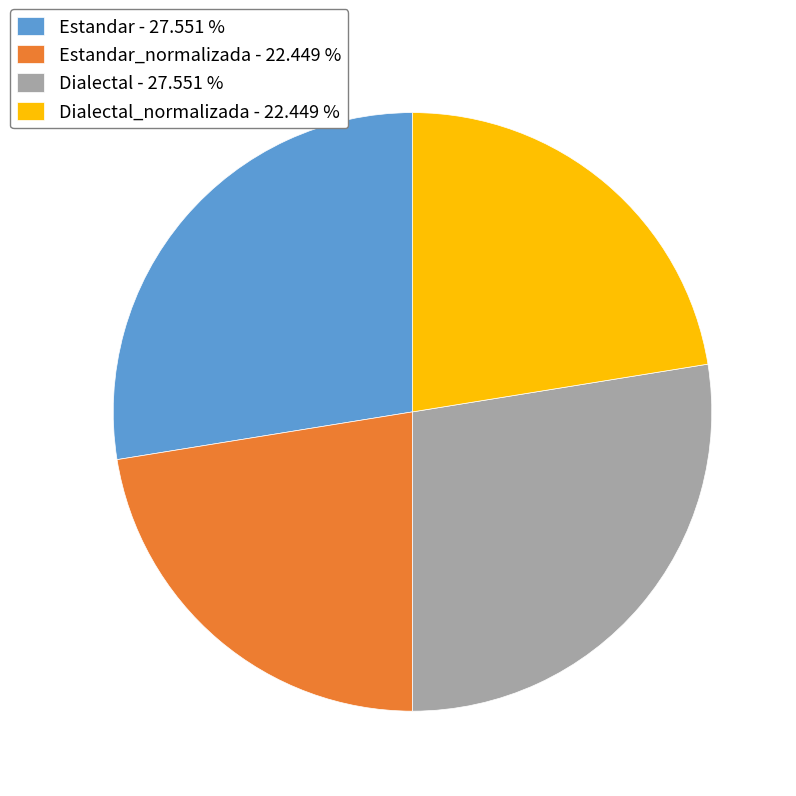

What is the ratio of the value at Estandar_normalizada - 22.449 % to the value at Dialectal_normalizada - 22.449 %?

1.0